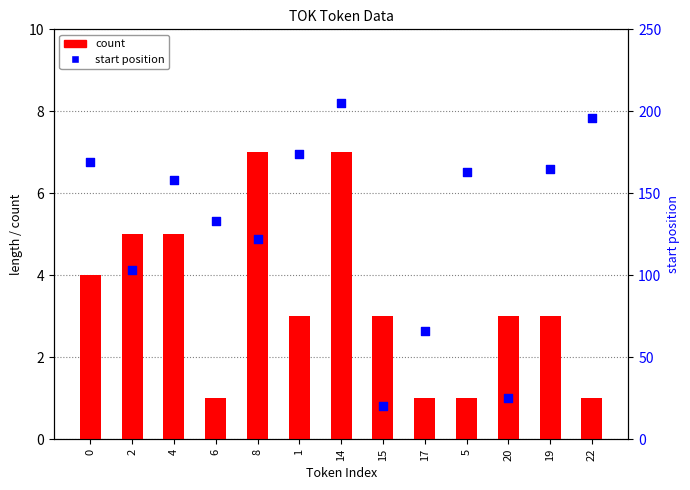

At which category is the sum across all series the highest?

14